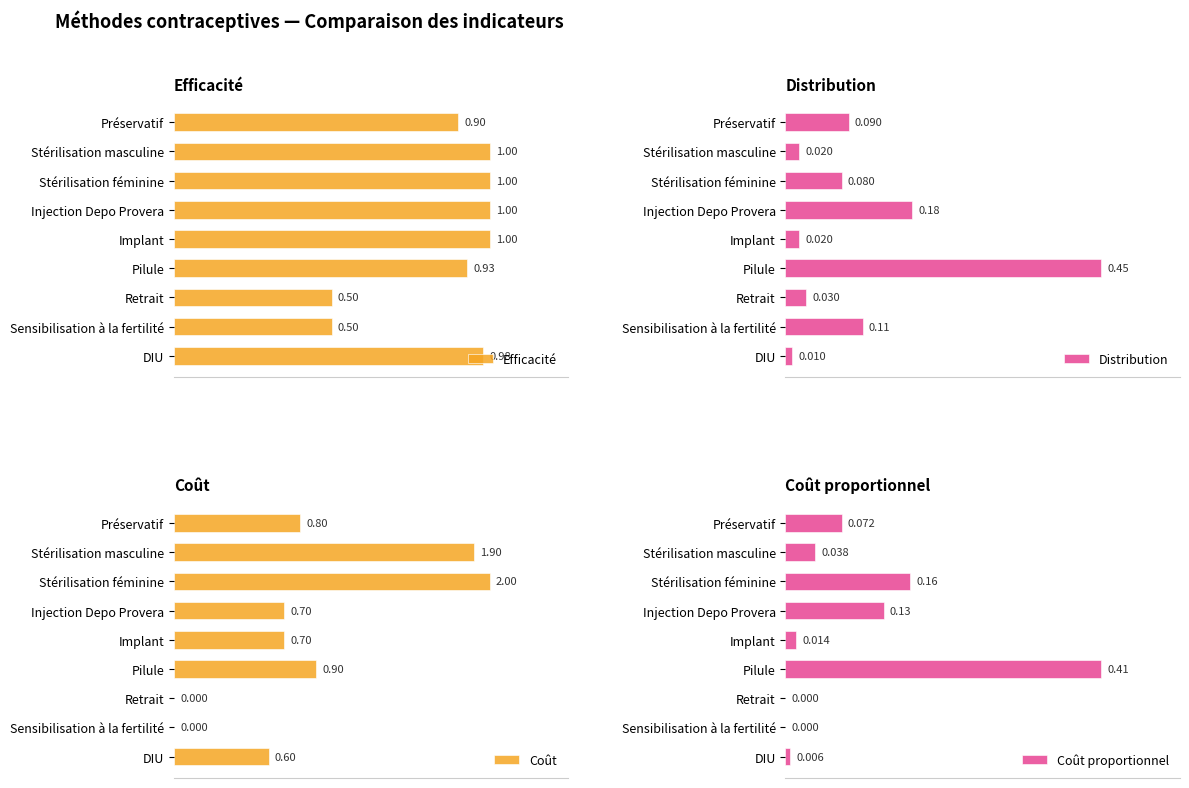

At which label is Distribution closest to 0?

DIU